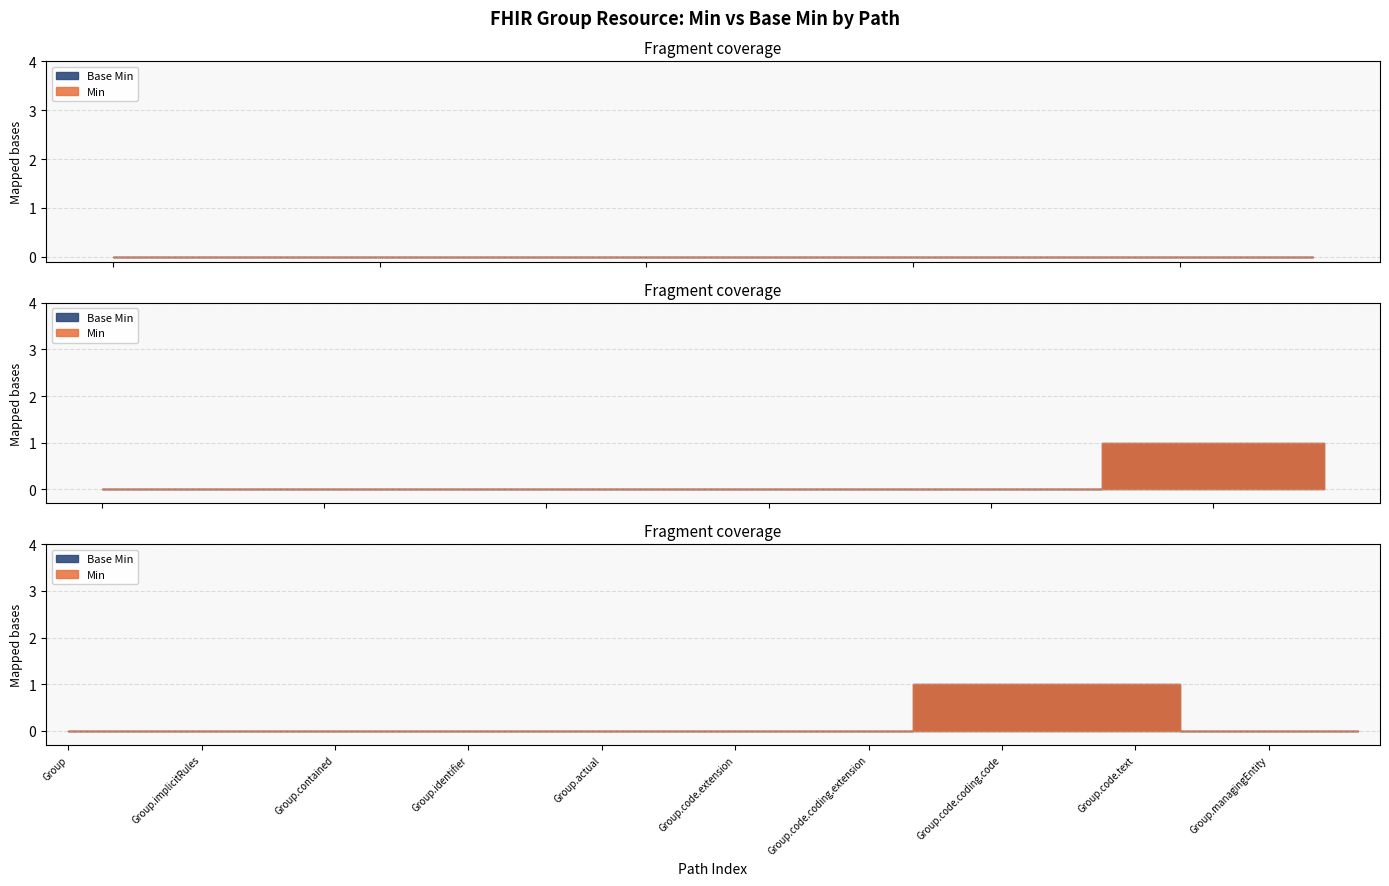

What is the difference between the maximum and second lowest values in the Base Min series?

1